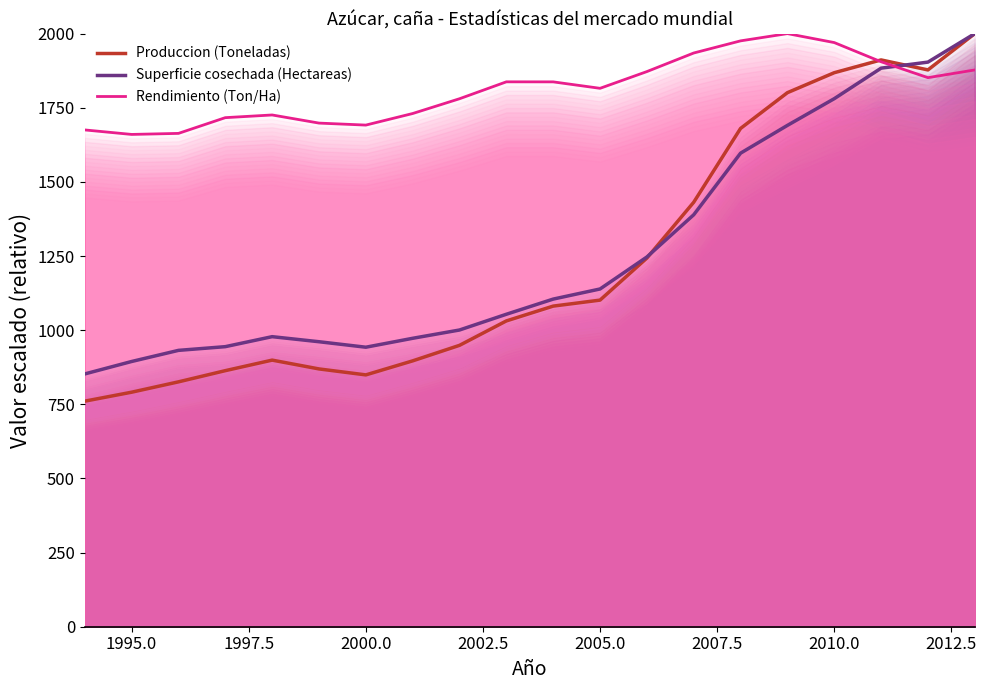

The value of Produccion (Toneladas) at 1995.0 is 790.8. True or false?

True